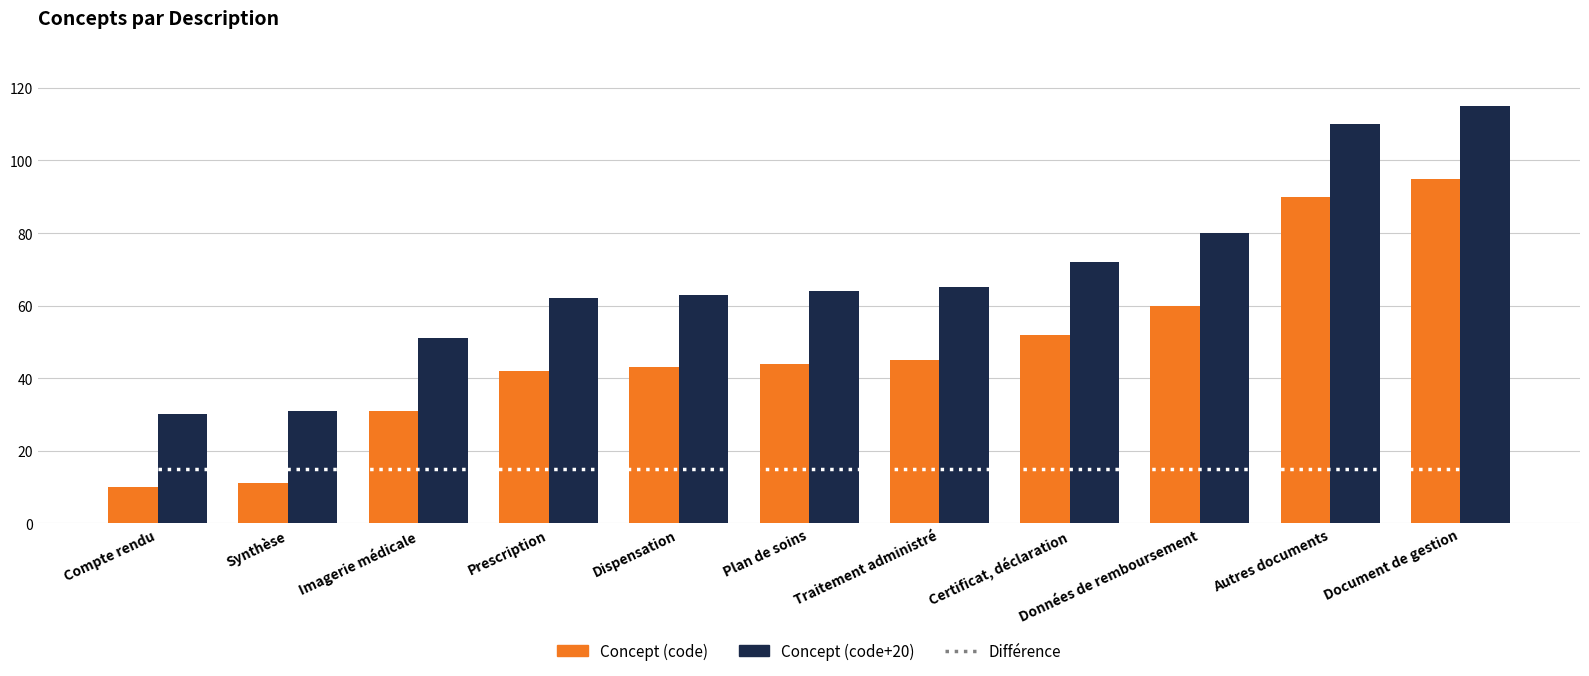

Reading left to right, transcribe all the data shown in this chart.

Différence: 15	15	15	15	15	15	15	15	15	15	15
Concept (code): 10	11	31	42	43	44	45	52	60	90	95
Concept (code+20): 30	31	51	62	63	64	65	72	80	110	115